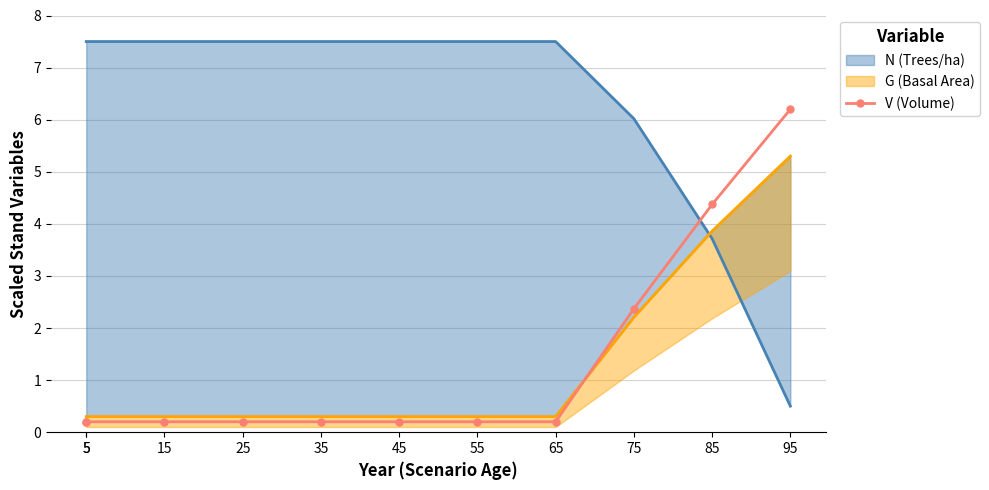

The value at 15 is 0.2. True or false?

True